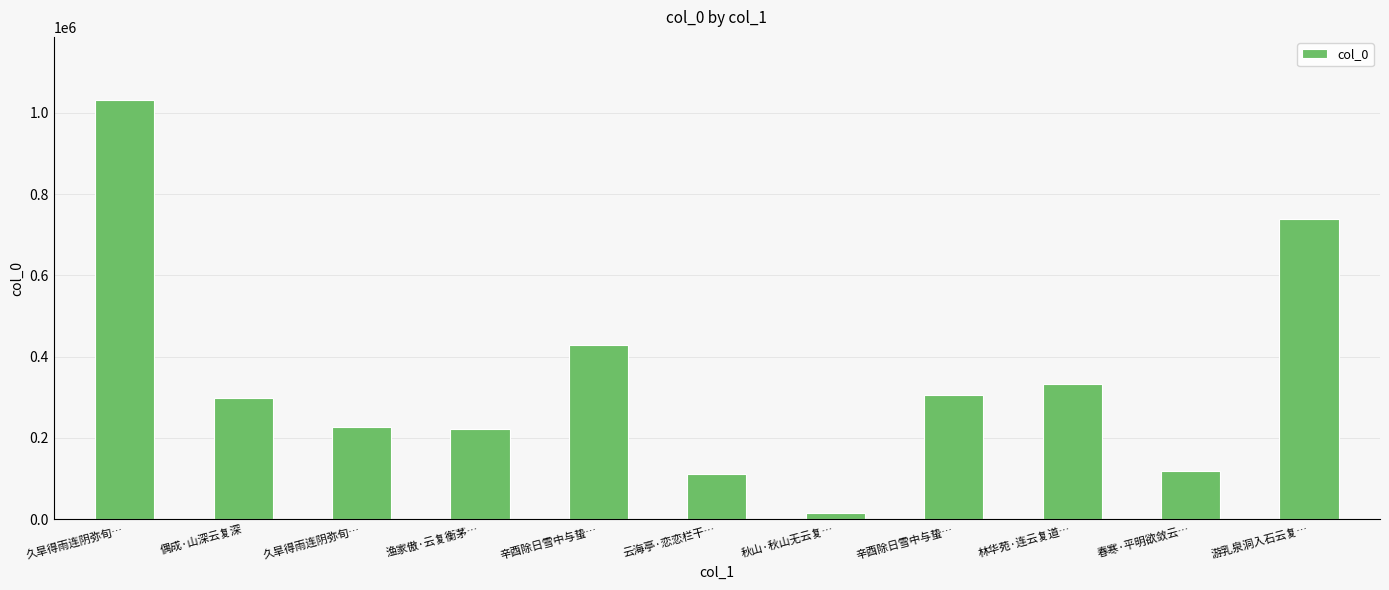

Rank the categories by value from lowest to highest.

秋山·秋山无云复…, 云海亭·恋恋栏干…, 春寒·平明欲敛云…, 渔家傲·云复衡茅…, 久旱得雨连阴弥旬…, 偶成·山深云复深, 辛酉除日雪中与蛰…, 林华苑·连云复道…, 辛酉除日雪中与蛰…, 游乳泉洞入石云复…, 久旱得雨连阴弥旬…